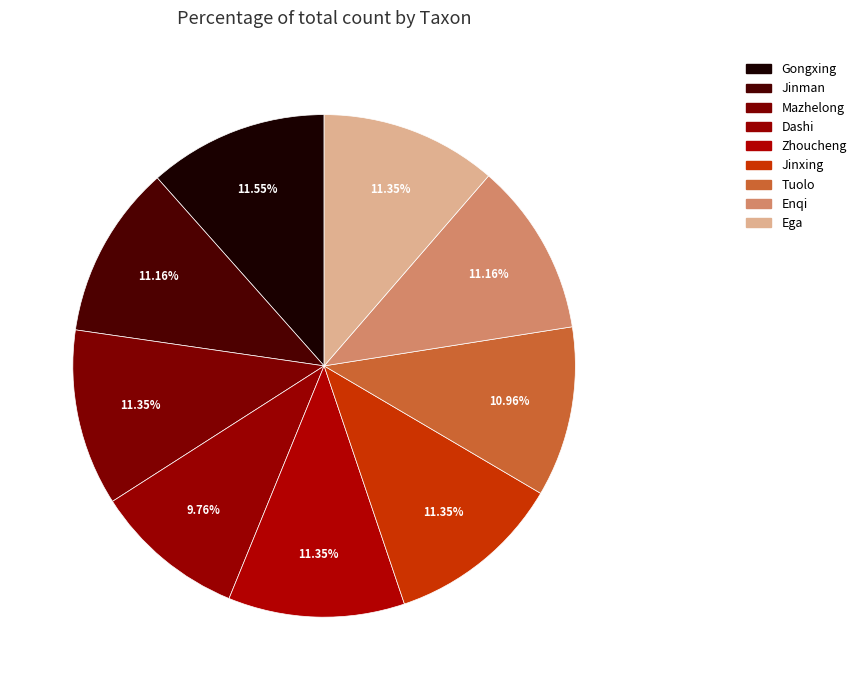

Count the number of slices in the pie.

9